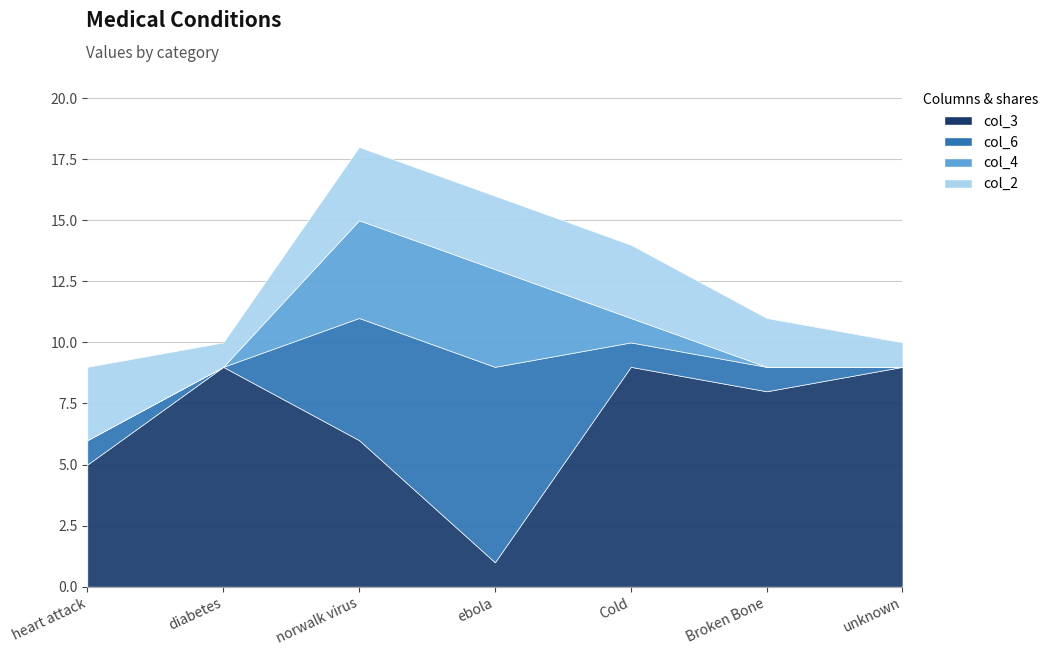

What are all the series names shown in the legend?

col_3, col_6, col_4, col_2